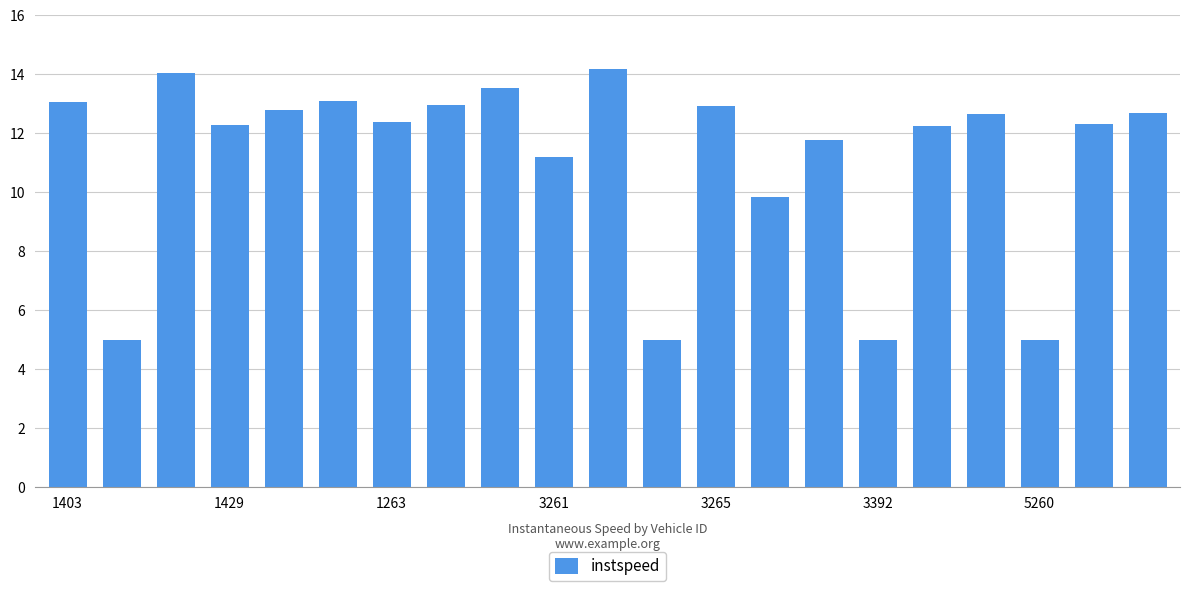

What is the smallest value displayed?

5.0